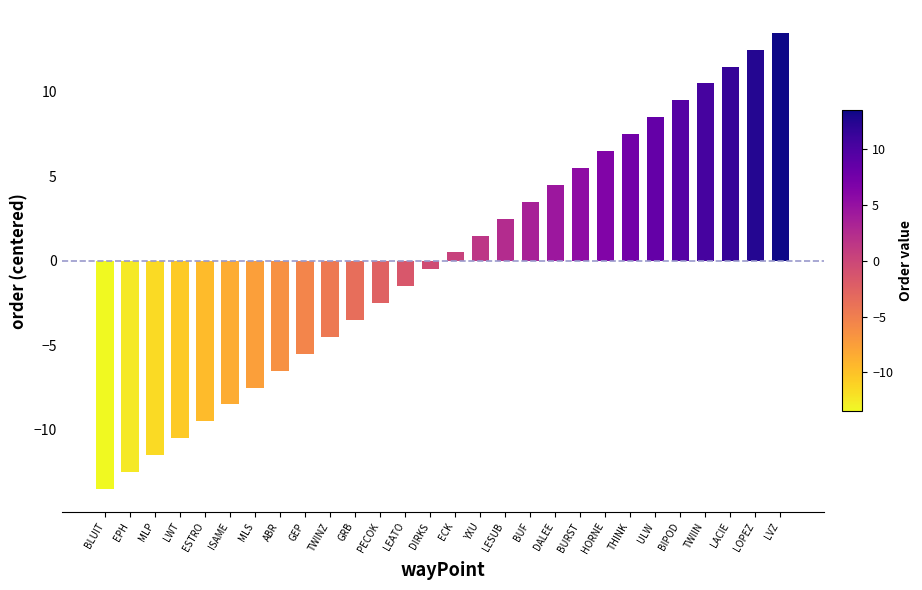

Rank the categories by value from lowest to highest.

BLUIT, EPH, MLP, LWT, ESTRO, ISAME, MLS, ABR, GEP, TWINZ, GRB, PECOK, LEATO, DIRKS, ECK, YXU, LESUB, BUF, DALEE, BURST, HORNE, THINK, ULW, BIPOD, TWIIN, LACIE, LOPEZ, LVZ